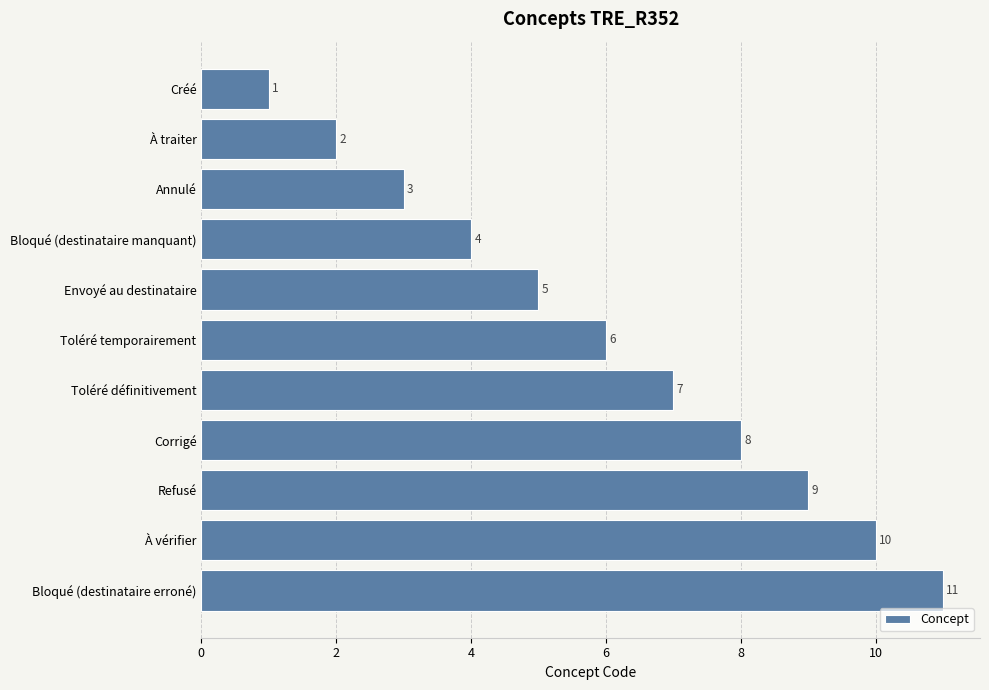

How many bars are there in total?

11